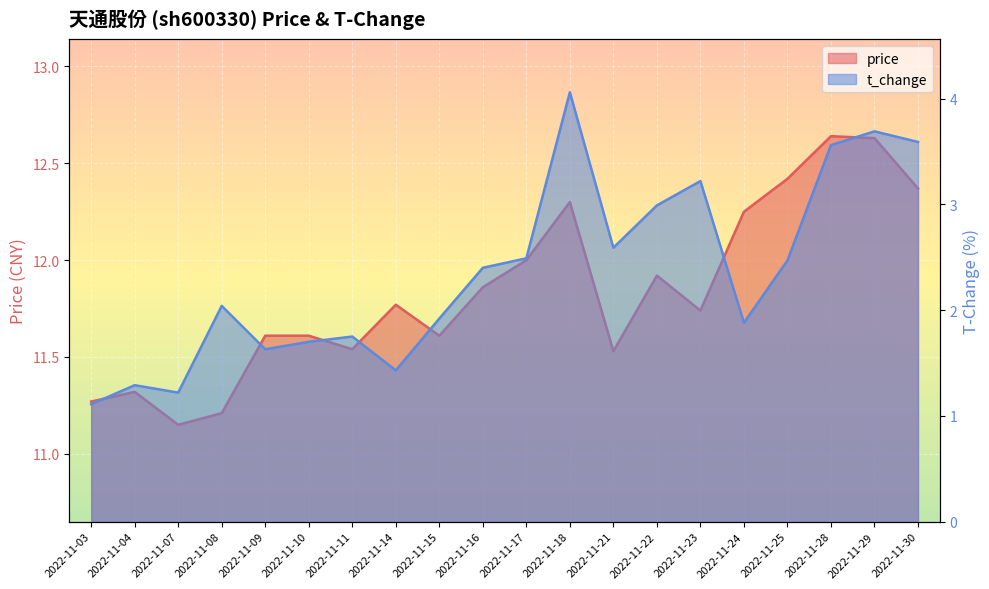

The t_change series shows 3.7 at 2022-11-29. True or false?

True